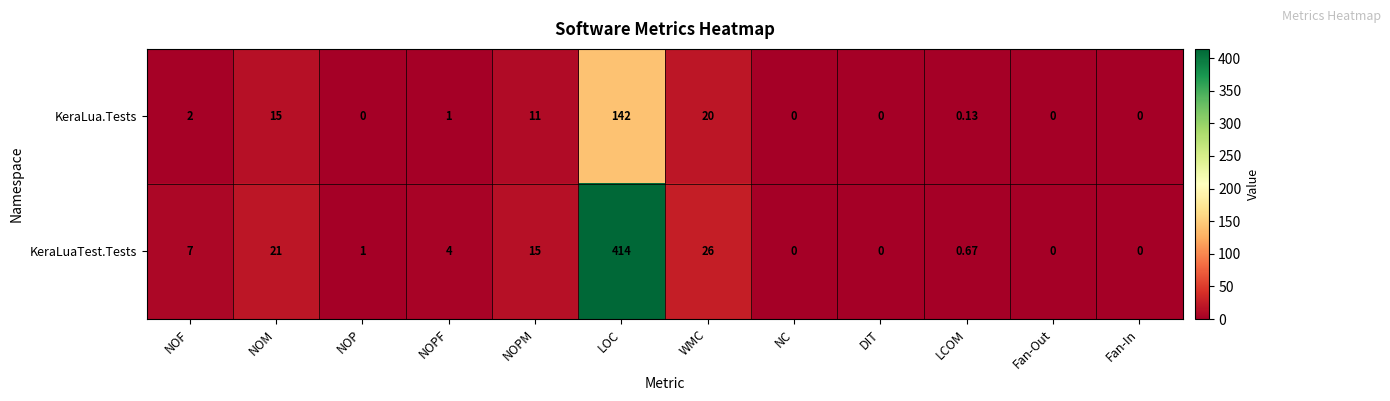

What is the difference between the highest and lowest values at NOP?

1.0